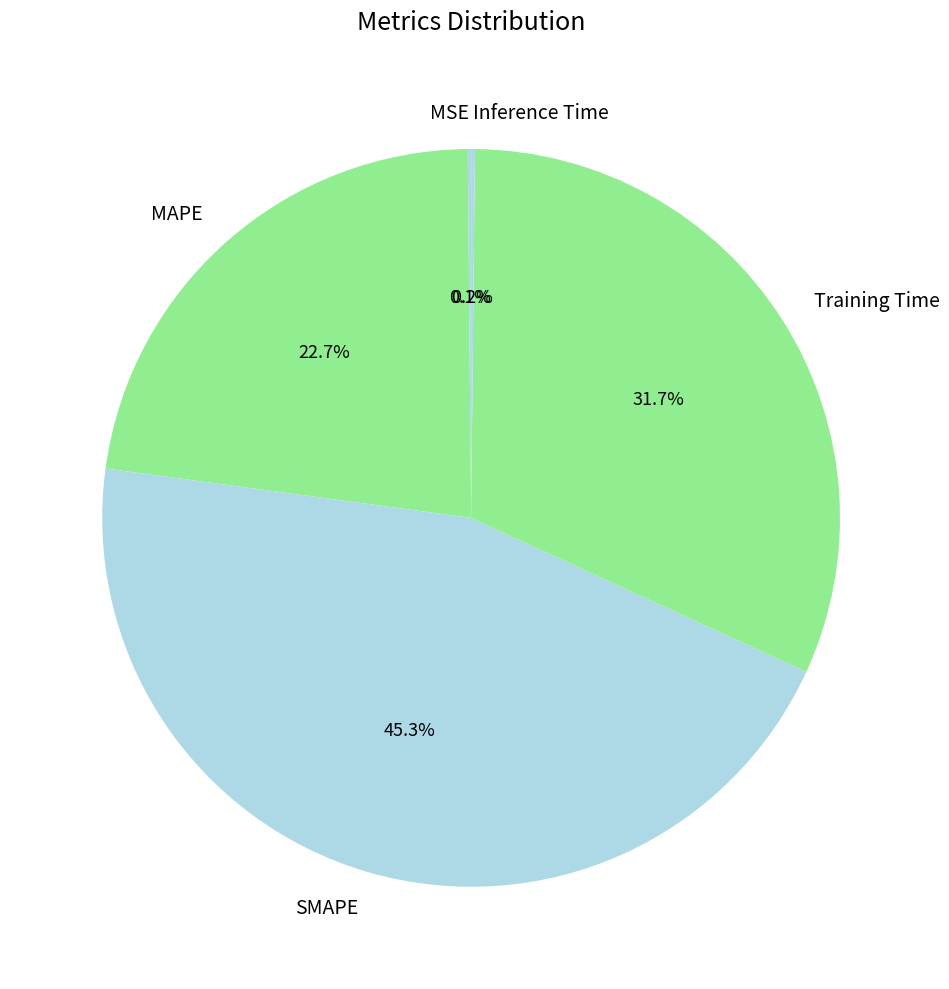

To the nearest percent, what portion does Training Time represent?

32%